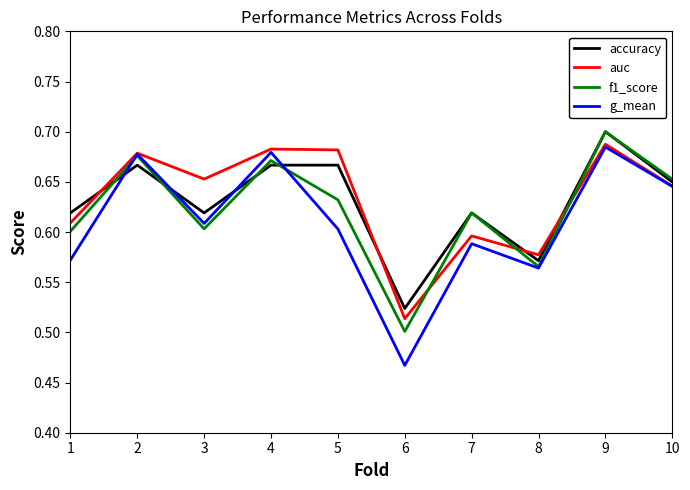

True or false: accuracy and g_mean intersect in this chart.

True